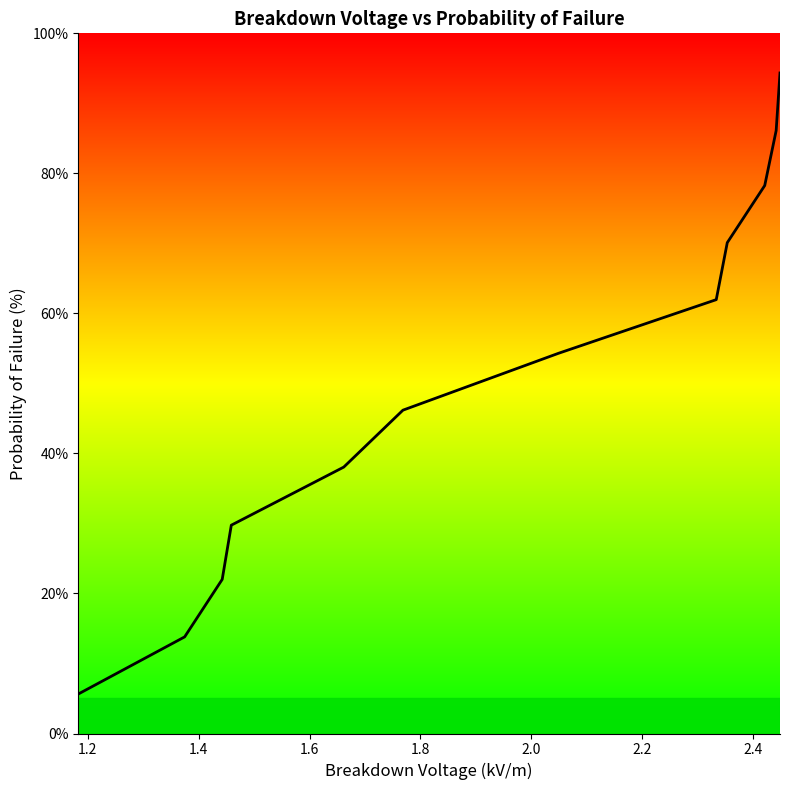

Count the number of categories in the chart.

12